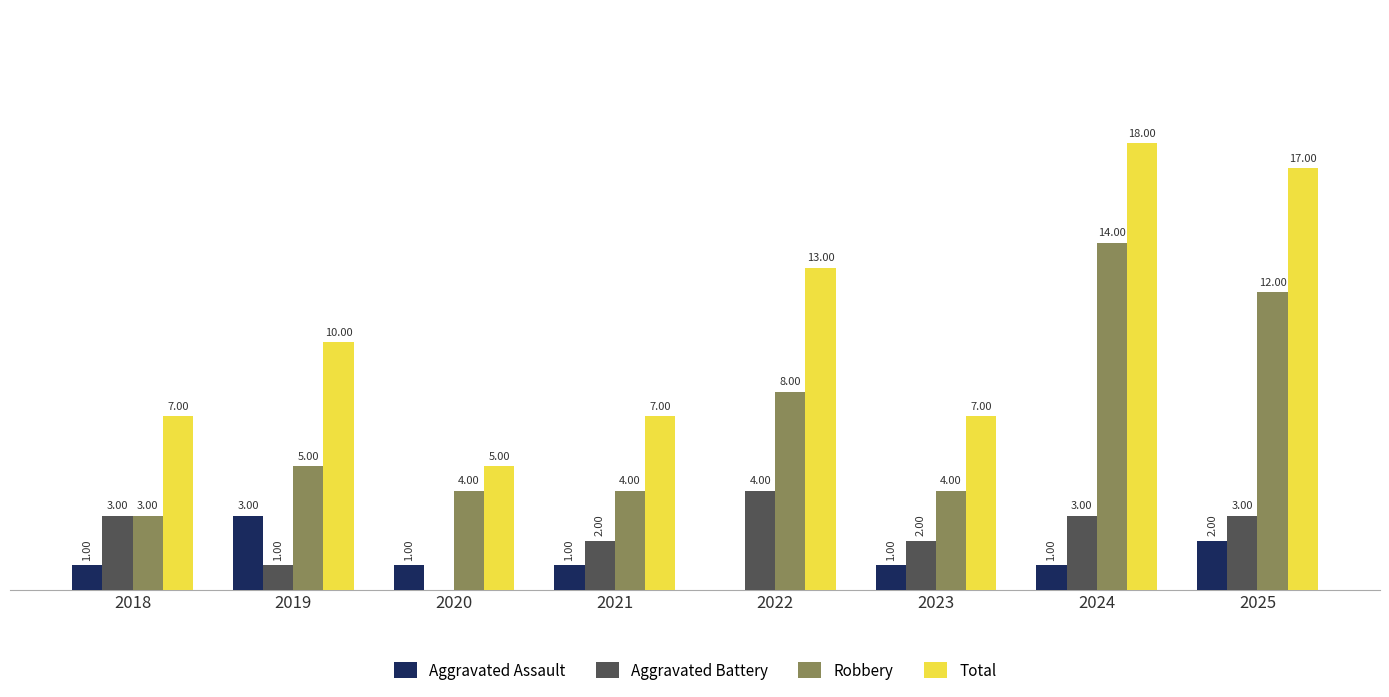

Is the value of Robbery at 2025 greater than the value of Total at 2024?

No